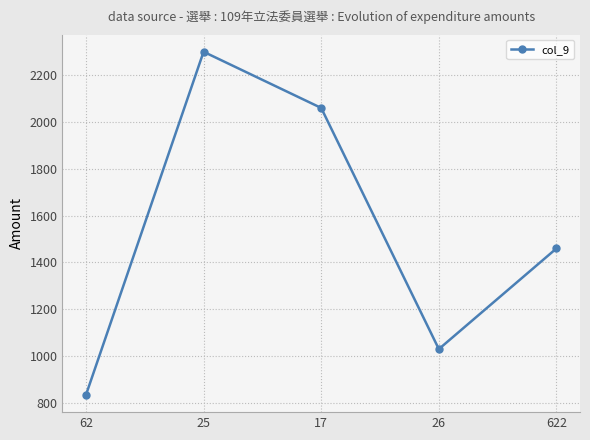

What is the value of the 1st point from the left?

834